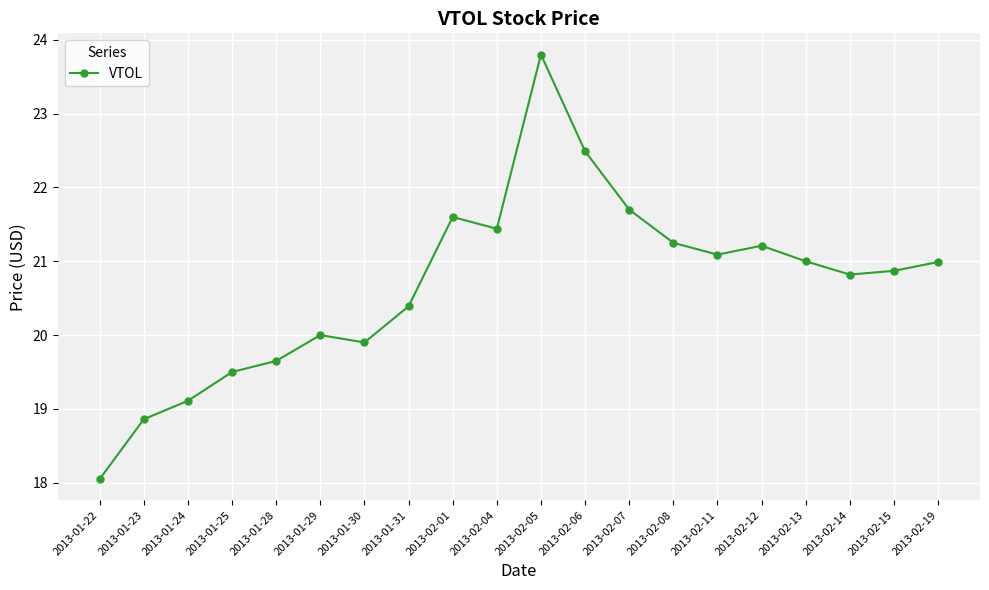

Which label corresponds to the largest value in the chart?

2013-02-05